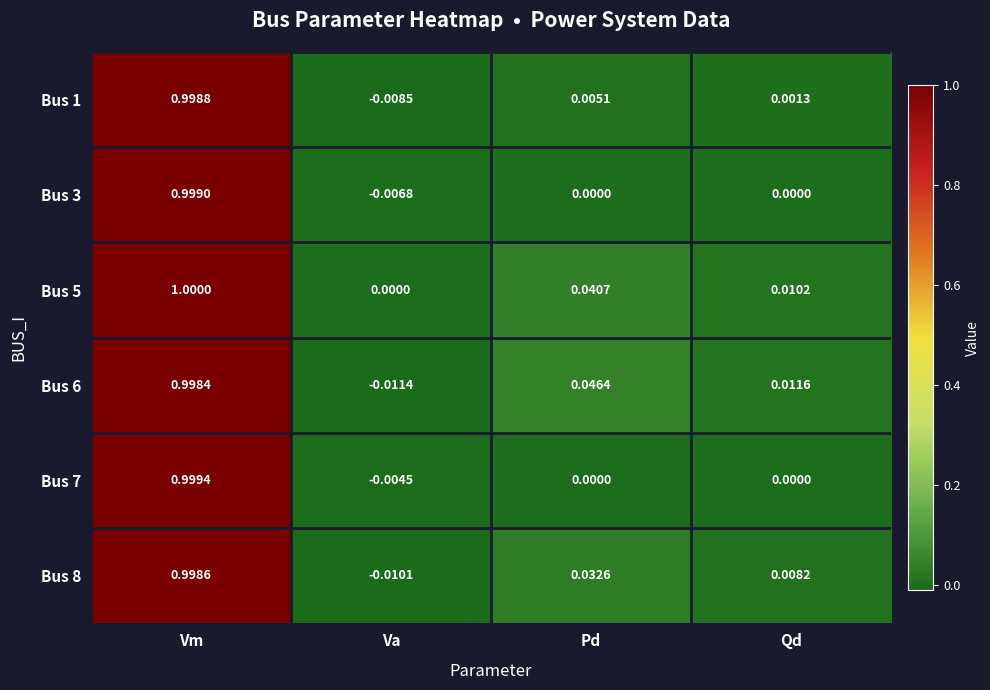

At which label is Bus 8 closest to 0?

Qd